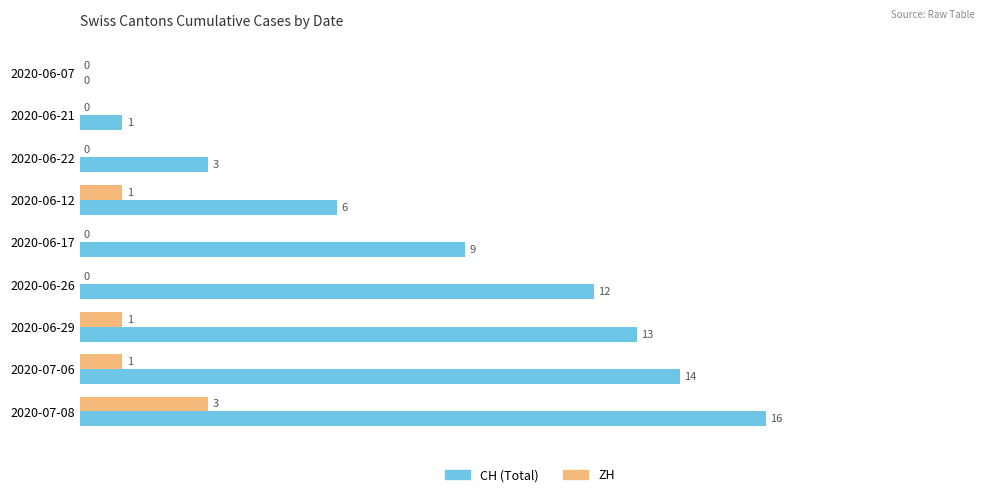

Between 2020-06-12 and 2020-06-17, which series saw the biggest shift?

CH (Total)